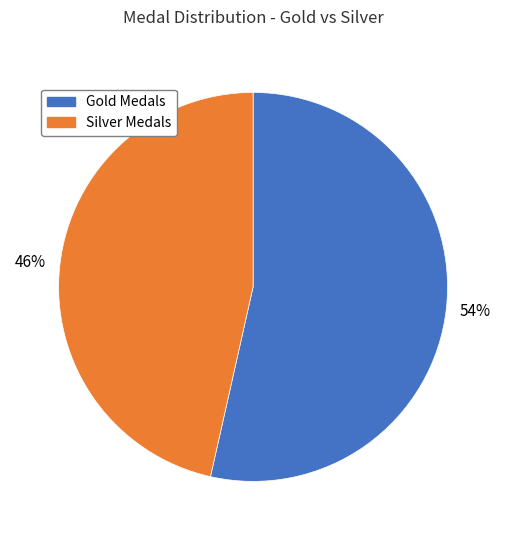

The Silver Medals slice represents 46% of the pie. True or false?

True